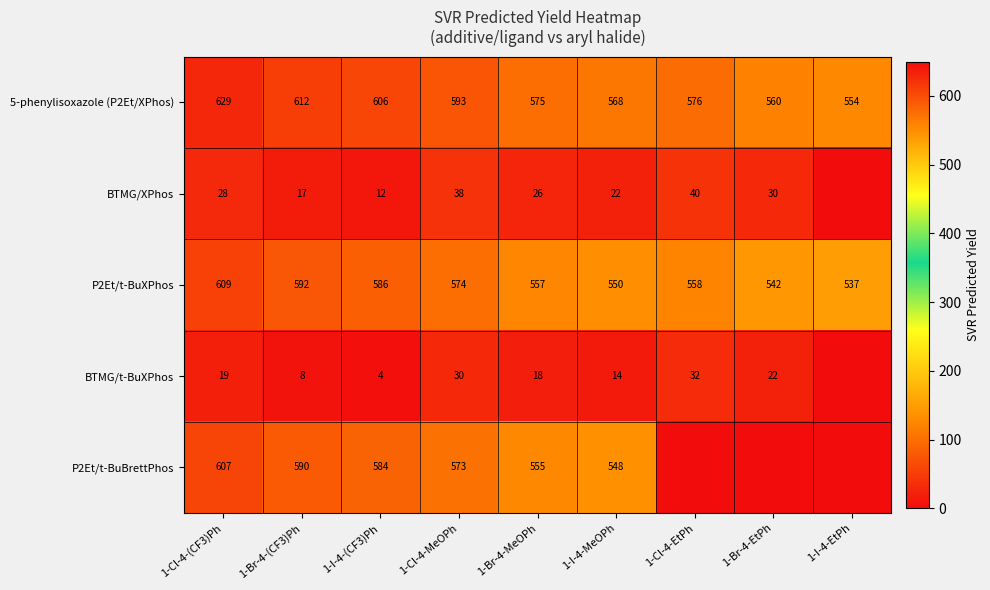

True or false: BTMG/XPhos has a value of 12 at 1-I-4-(CF3)Ph.

True